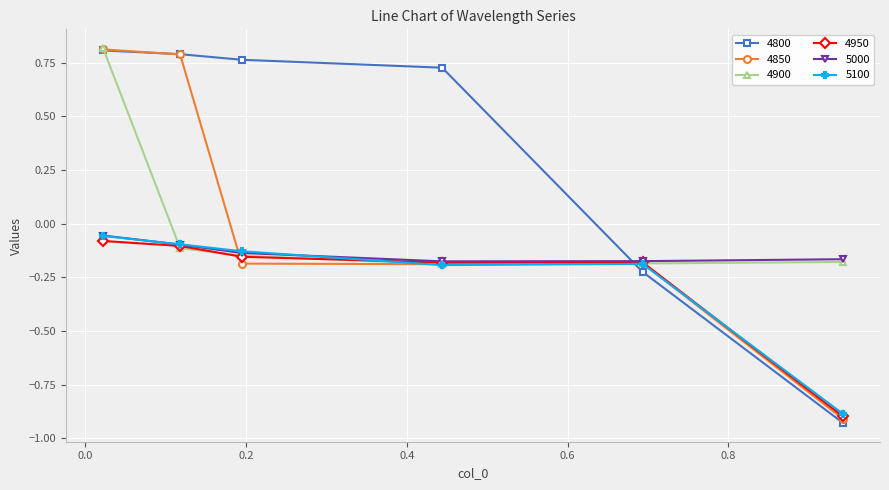

Which series has the widest spread of values?

4800